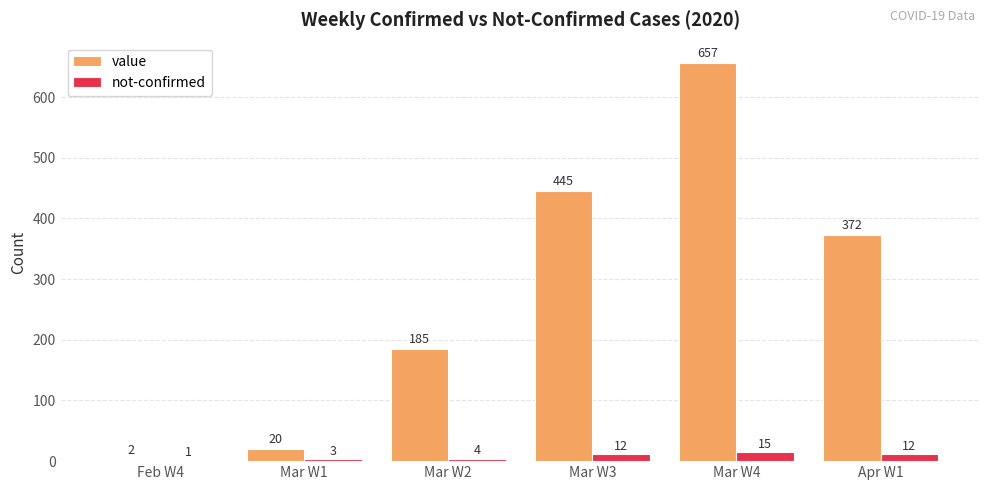

Which category has the highest value across all series?

Mar W4